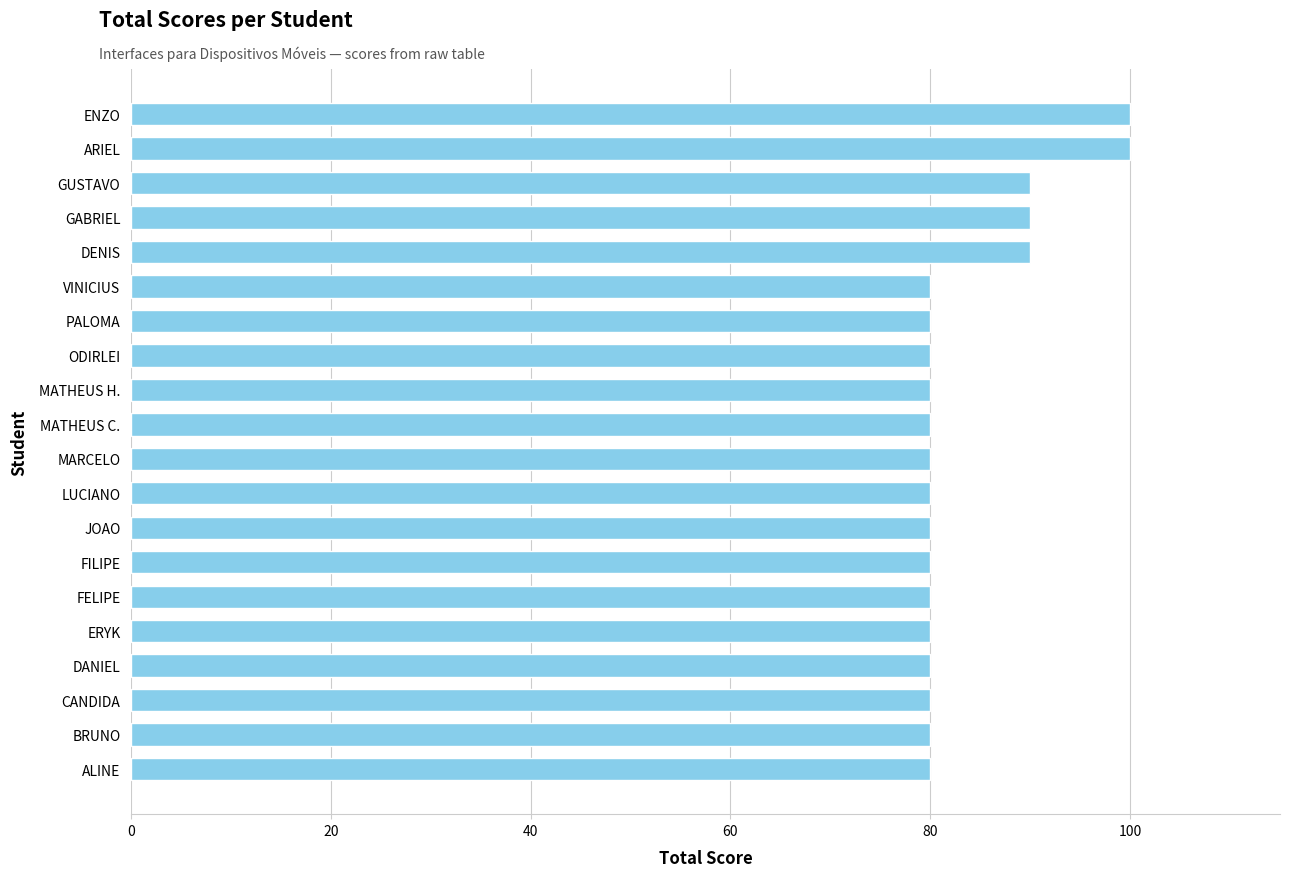

What is the minimum value shown in the chart?

80